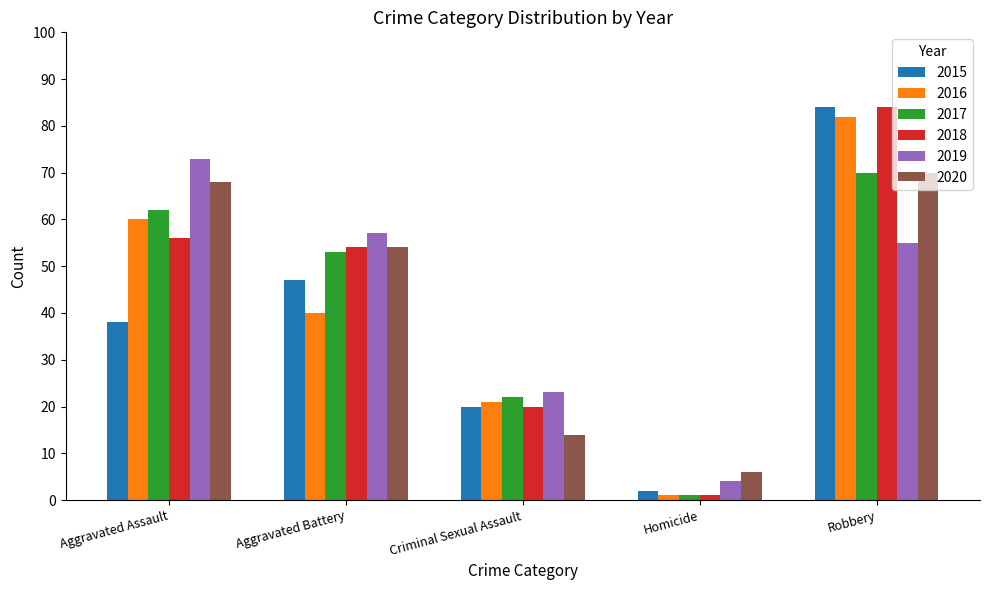

Reading left to right, what are all the values shown in this chart?

2015: 38	47	20	2	84
2016: 60	40	21	1	82
2017: 62	53	22	1	70
2018: 56	54	20	1	84
2019: 73	57	23	4	55
2020: 68	54	14	6	70